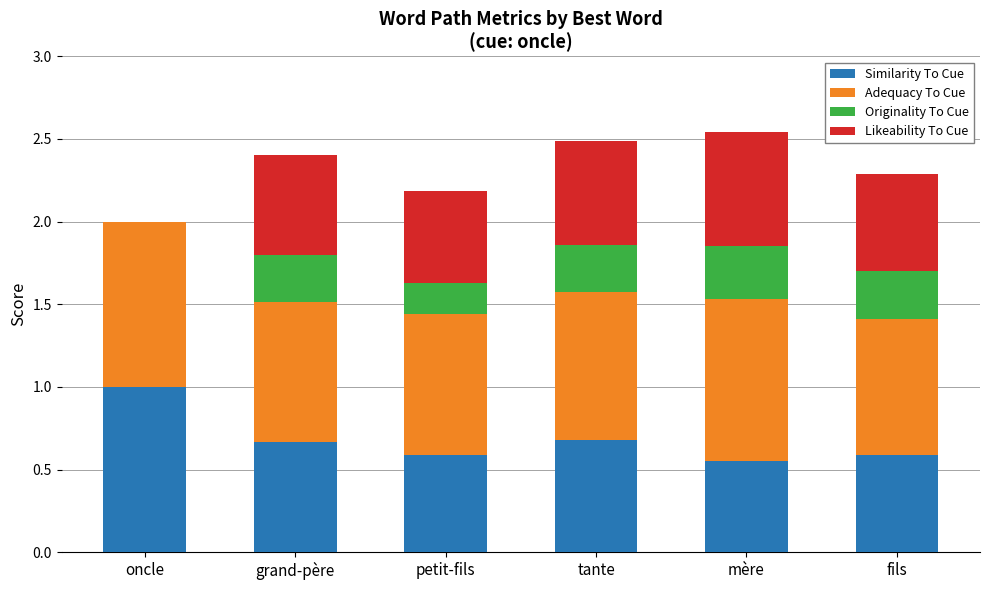

What is the highest value of the Similarity To Cue series?

1.0